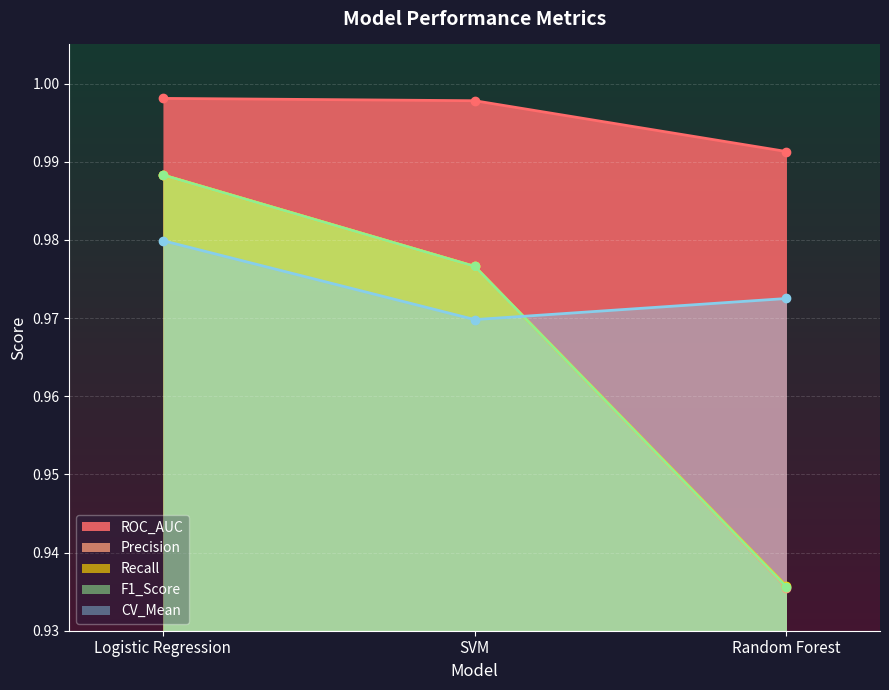

Reading left to right, extract all data points from this chart.

ROC_AUC: Logistic Regression=1.0	SVM=1.0	Random Forest=1.0
Precision: Logistic Regression=1.0	SVM=1.0	Random Forest=0.9
Recall: Logistic Regression=1.0	SVM=1.0	Random Forest=0.9
F1_Score: Logistic Regression=1.0	SVM=1.0	Random Forest=0.9
CV_Mean: Logistic Regression=1.0	SVM=1.0	Random Forest=1.0